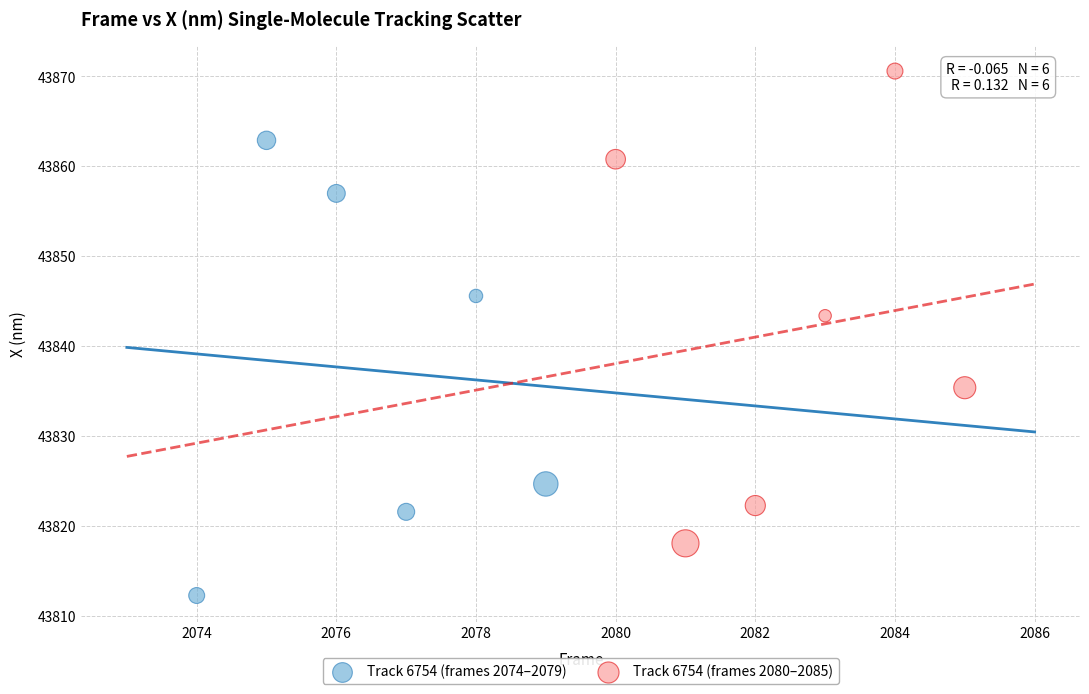

Which series contains the lowest Y value?

Track 6754 (frames 2074–2079)